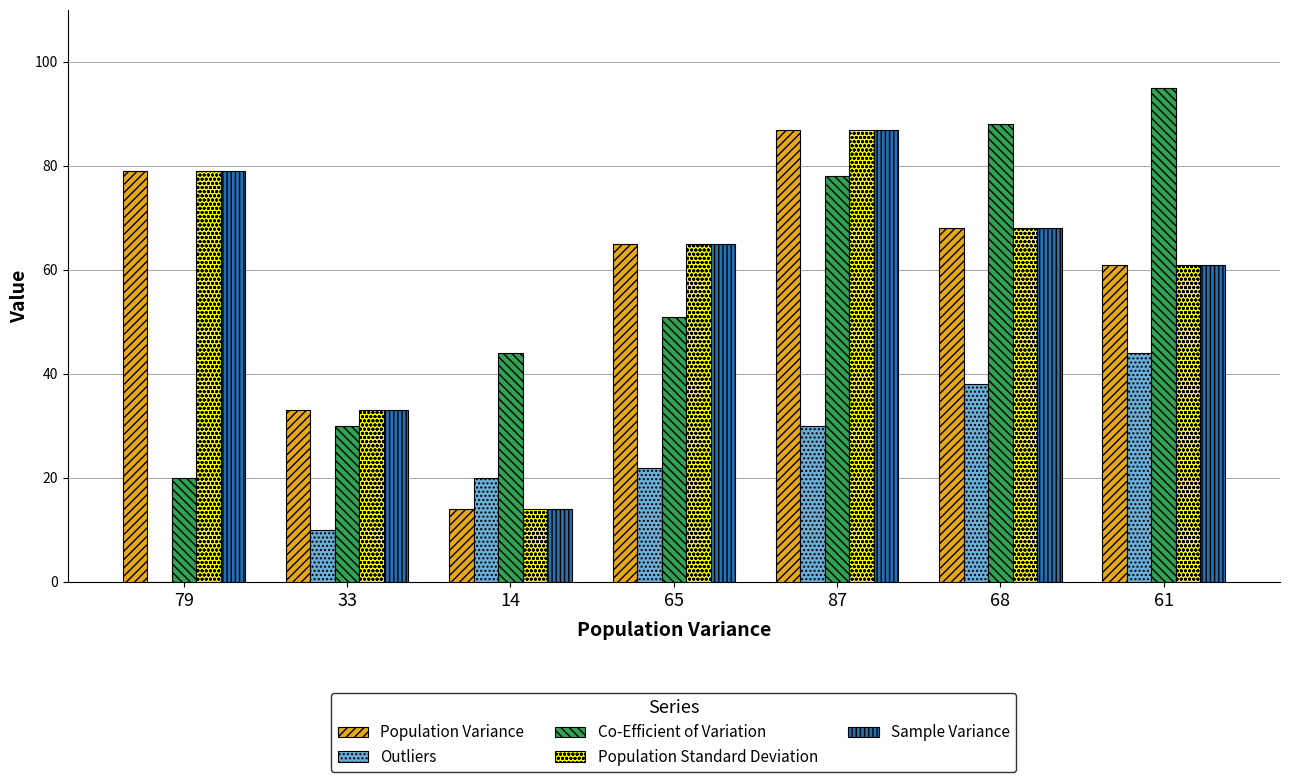

The value of Co-Efficient of Variation at 61 is 95. True or false?

True